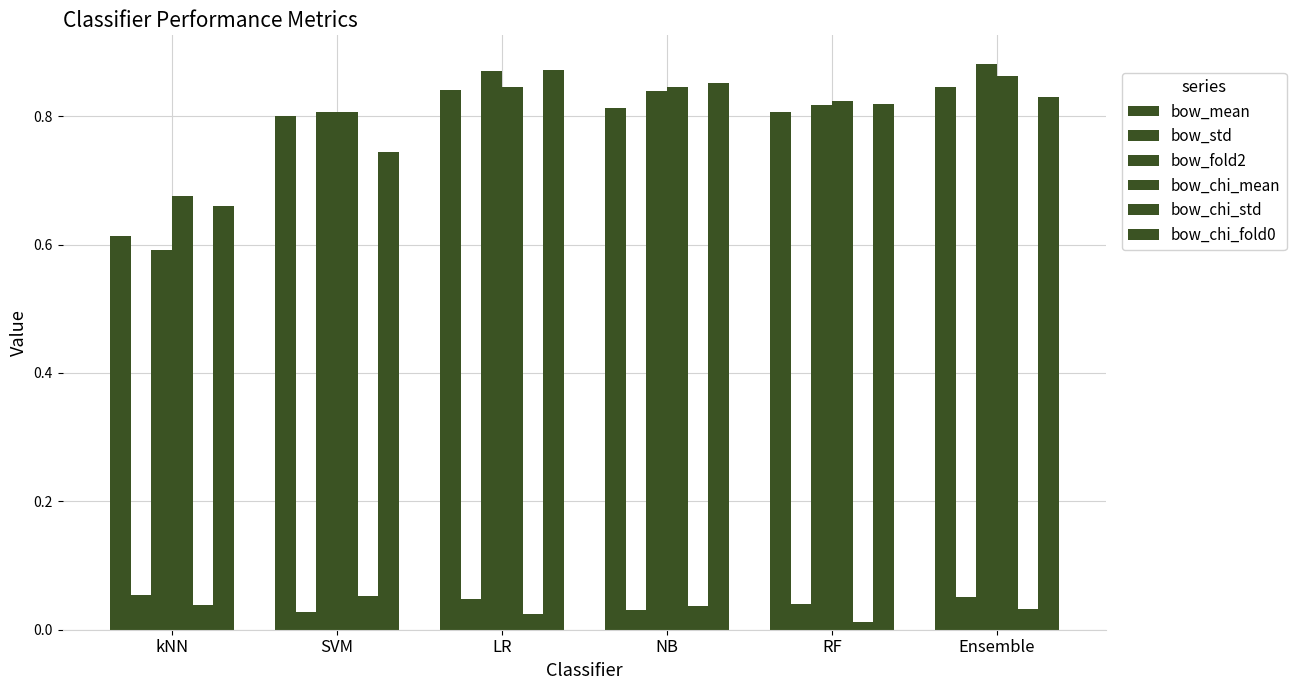

Are the bars horizontal?

No